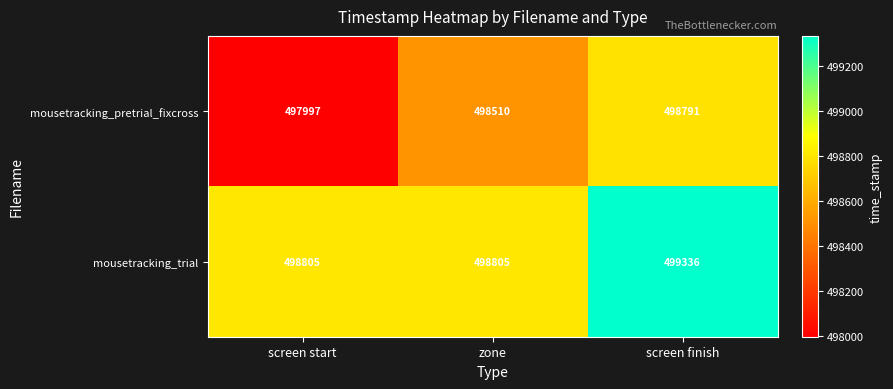

Which series has the widest spread of values?

mousetracking_pretrial_fixcross